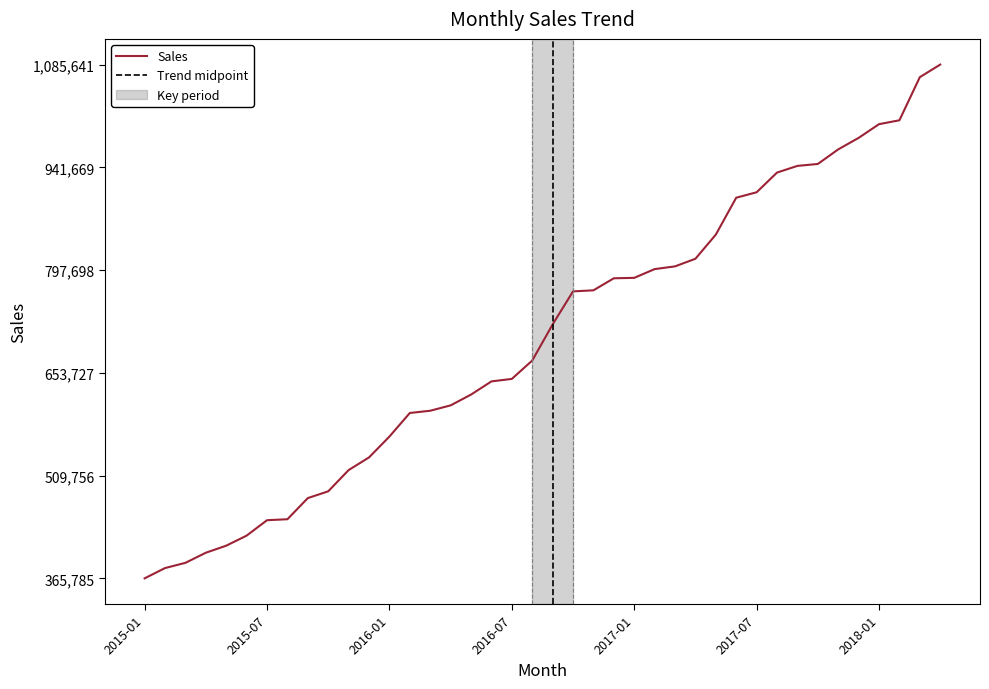

What is the change in value from 2016-12 to 2017-04?

+27349